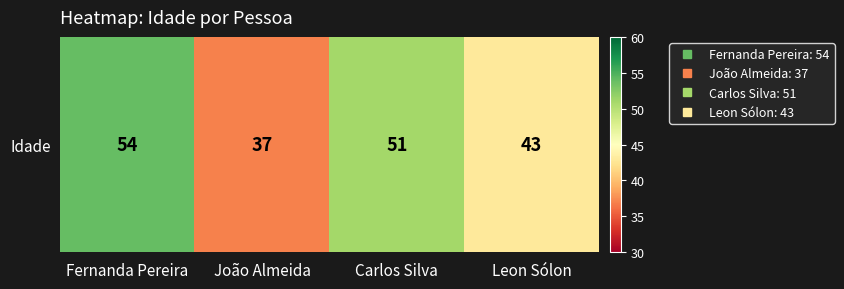

What is the difference between the maximum and second lowest values?

11